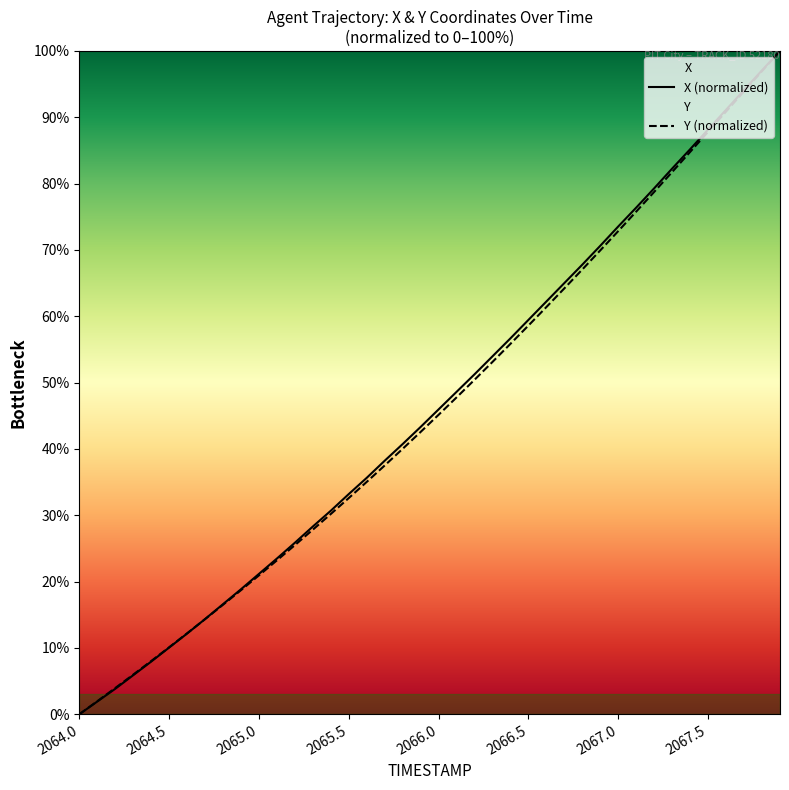

Which series has the widest spread of values?

X (normalized)